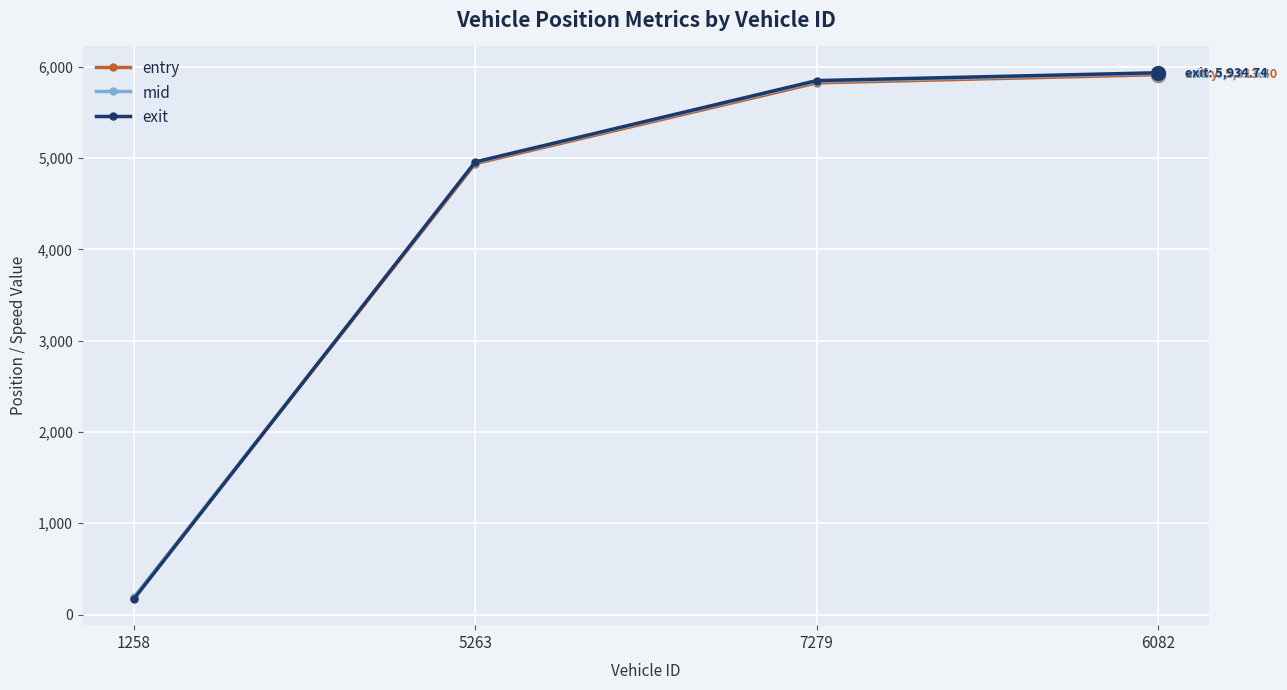

What is the greatest value displayed?

5934.7